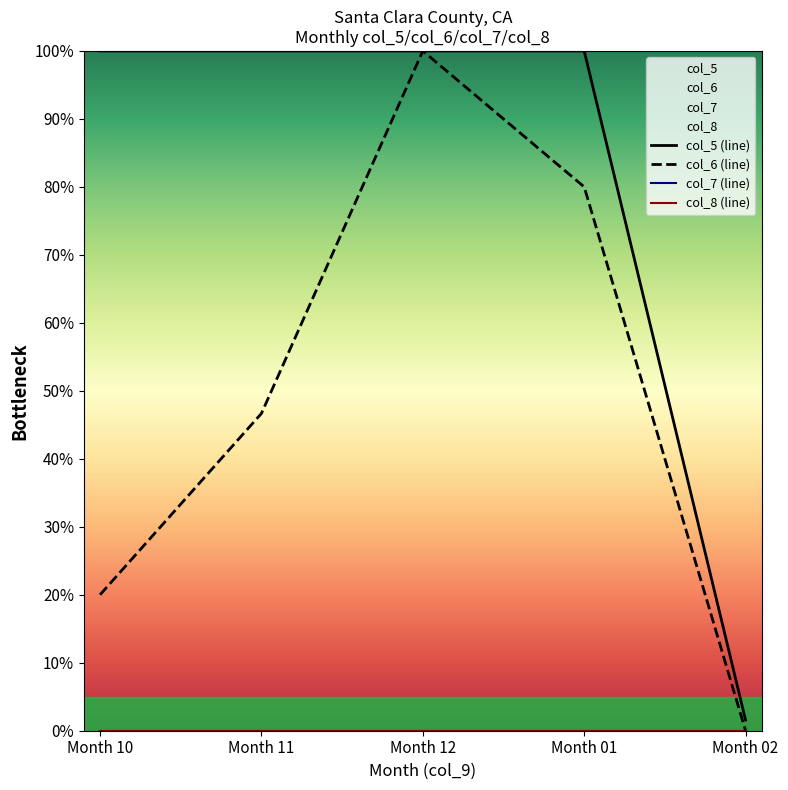

True or false: col_6 and col_9 intersect in this chart.

True